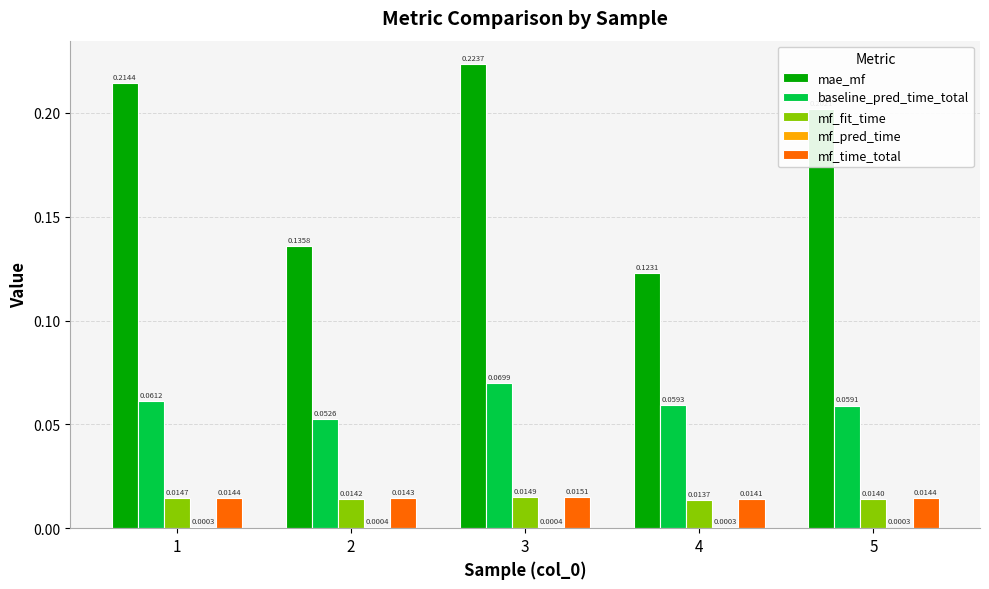

Which series has the largest total across all categories?

mae_mf